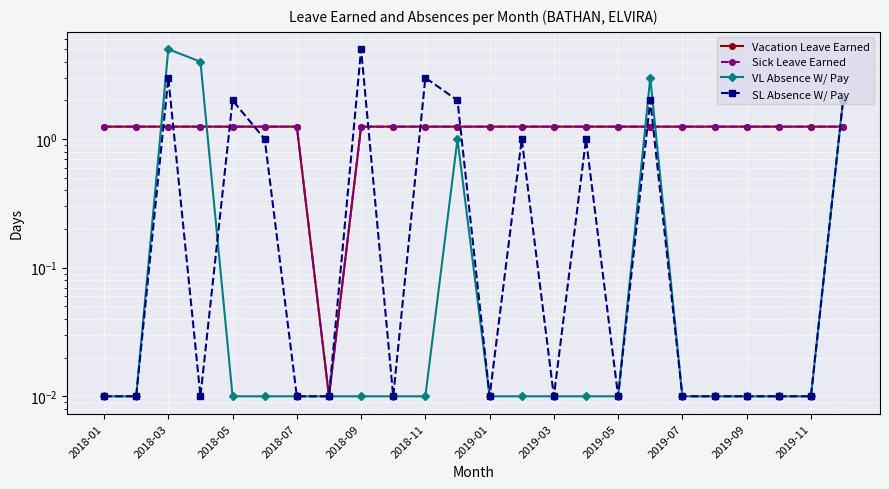

What position from the right is 2019-11?

2